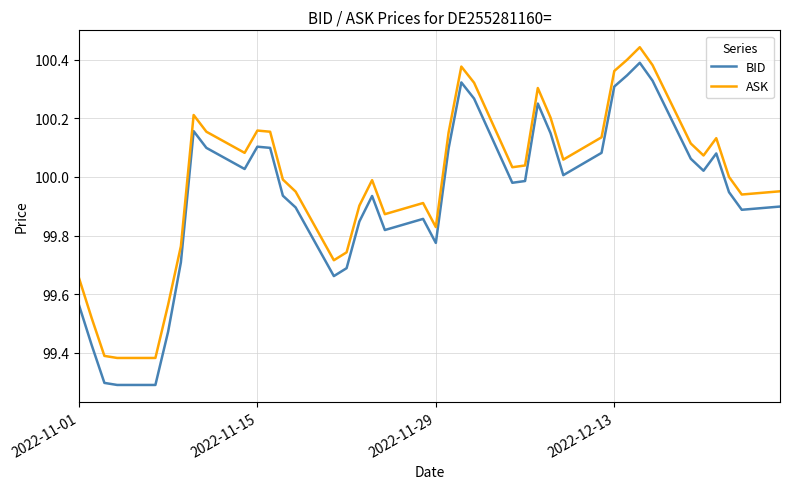

Which series has the largest range (max minus min)?

BID